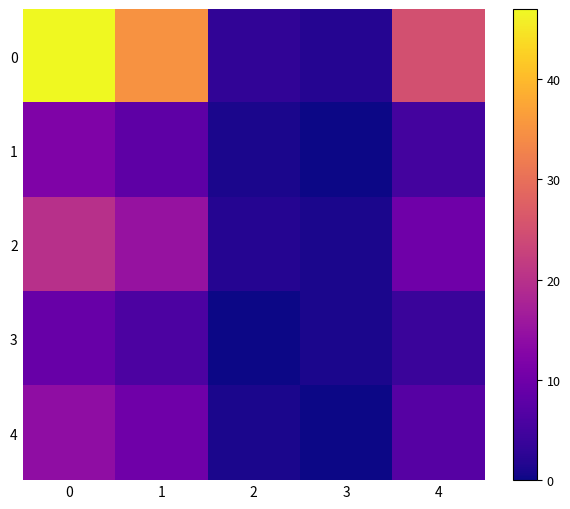

Reading left to right, what are all the values shown in this chart?

0: 0=47	1=35	2=3	3=2	4=25
1: 0=12	1=8	2=1	3=0	4=5
2: 0=20	1=15	2=2	3=1	4=10
3: 0=9	1=6	2=0	3=1	4=4
4: 0=14	1=10	2=1	3=0	4=7